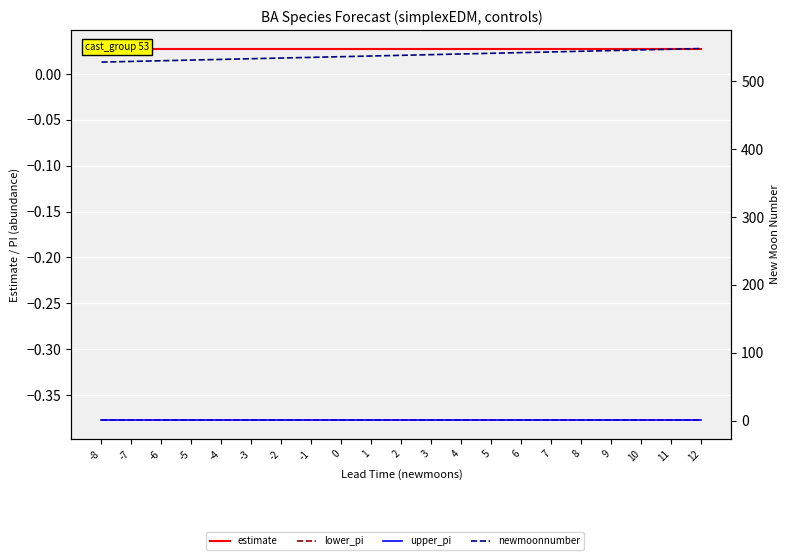

At how many categories does at least one series exceed 539?

9